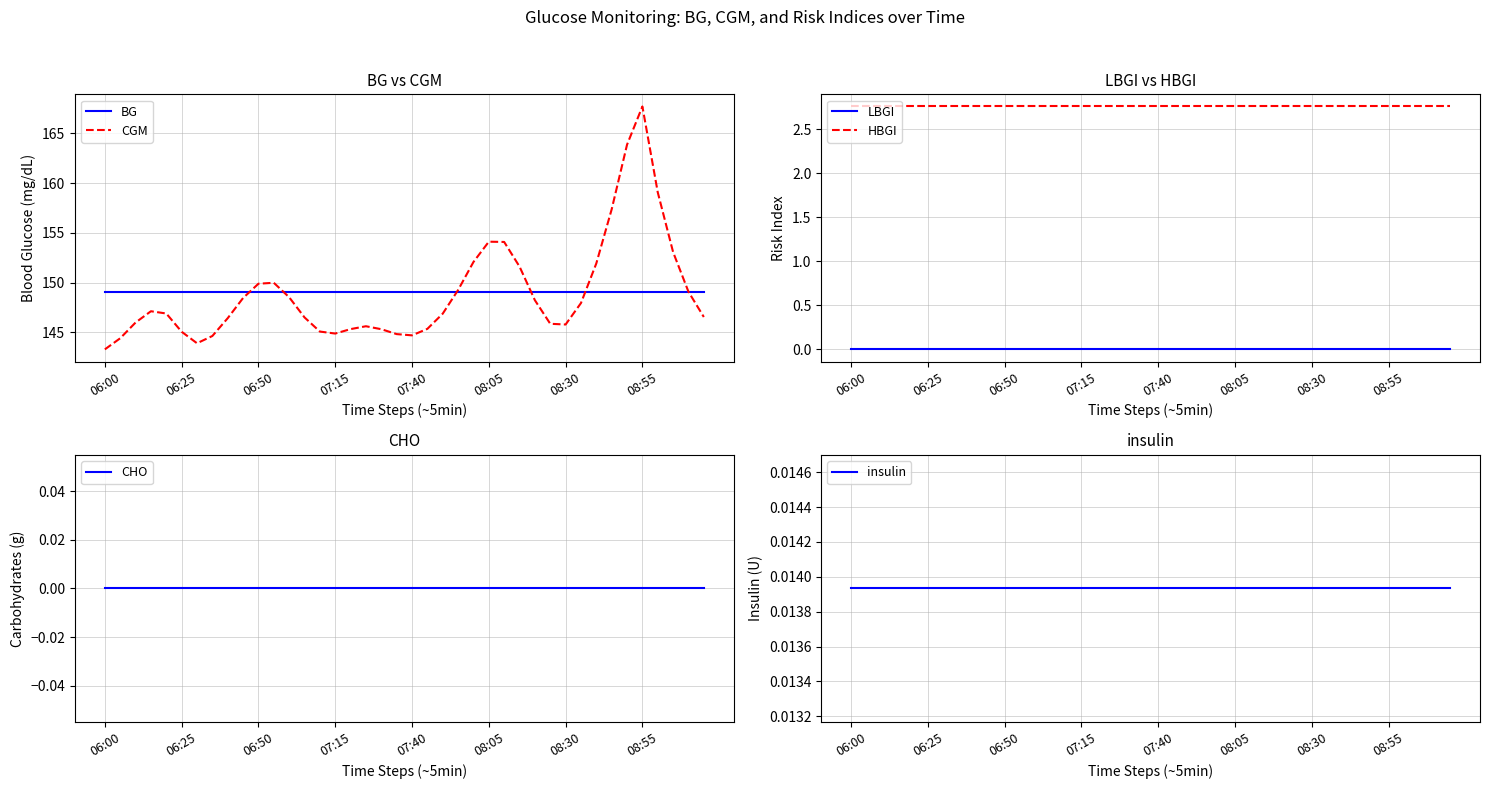

True or false: HBGI and LBGI cross at least once.

False